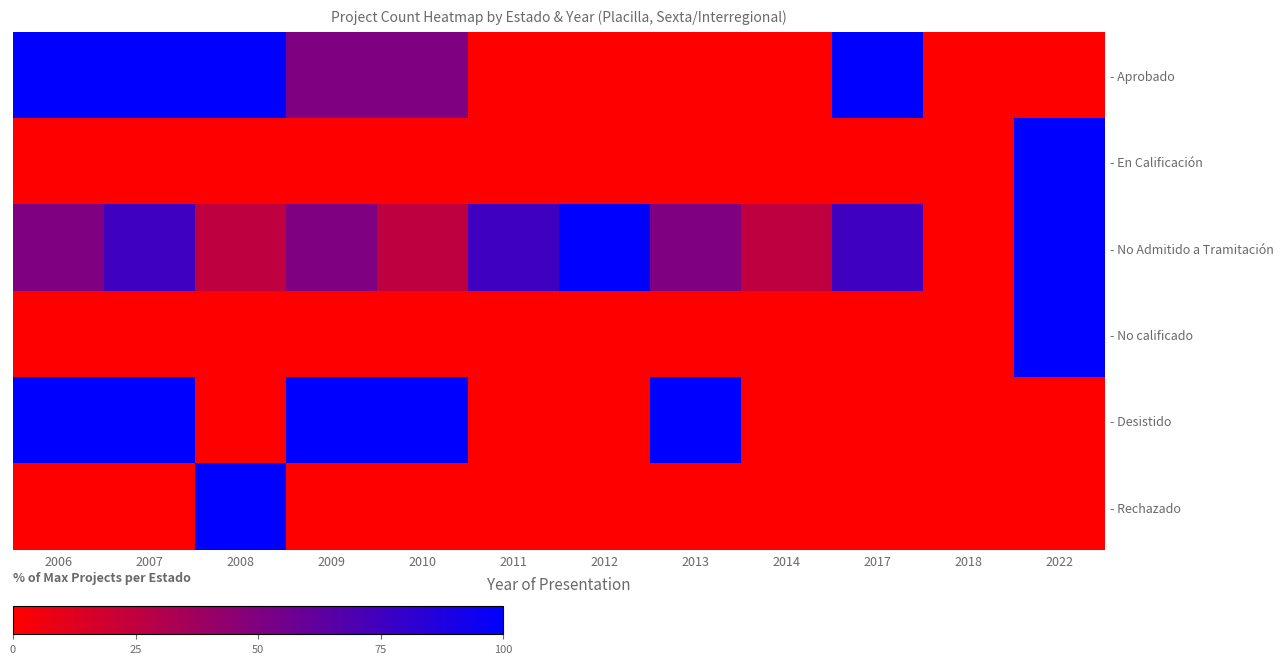

Reading right to left, list all the values displayed in this chart.

- Aprobado: 2022=0	2018=0	2017=100	2014=0	2013=0	2012=0	2011=0	2010=50	2009=50	2008=100	2007=100	2006=100
- En Calificación: 2022=100	2018=0	2017=0	2014=0	2013=0	2012=0	2011=0	2010=0	2009=0	2008=0	2007=0	2006=0
- No Admitido a Tramitación: 2022=100	2018=0	2017=75	2014=25	2013=50	2012=100	2011=75	2010=25	2009=50	2008=25	2007=75	2006=50
- No calificado: 2022=100	2018=0	2017=0	2014=0	2013=0	2012=0	2011=0	2010=0	2009=0	2008=0	2007=0	2006=0
- Desistido: 2022=0	2018=0	2017=0	2014=0	2013=100	2012=0	2011=0	2010=100	2009=100	2008=0	2007=100	2006=100
- Rechazado: 2022=0	2018=0	2017=0	2014=0	2013=0	2012=0	2011=0	2010=0	2009=0	2008=100	2007=0	2006=0